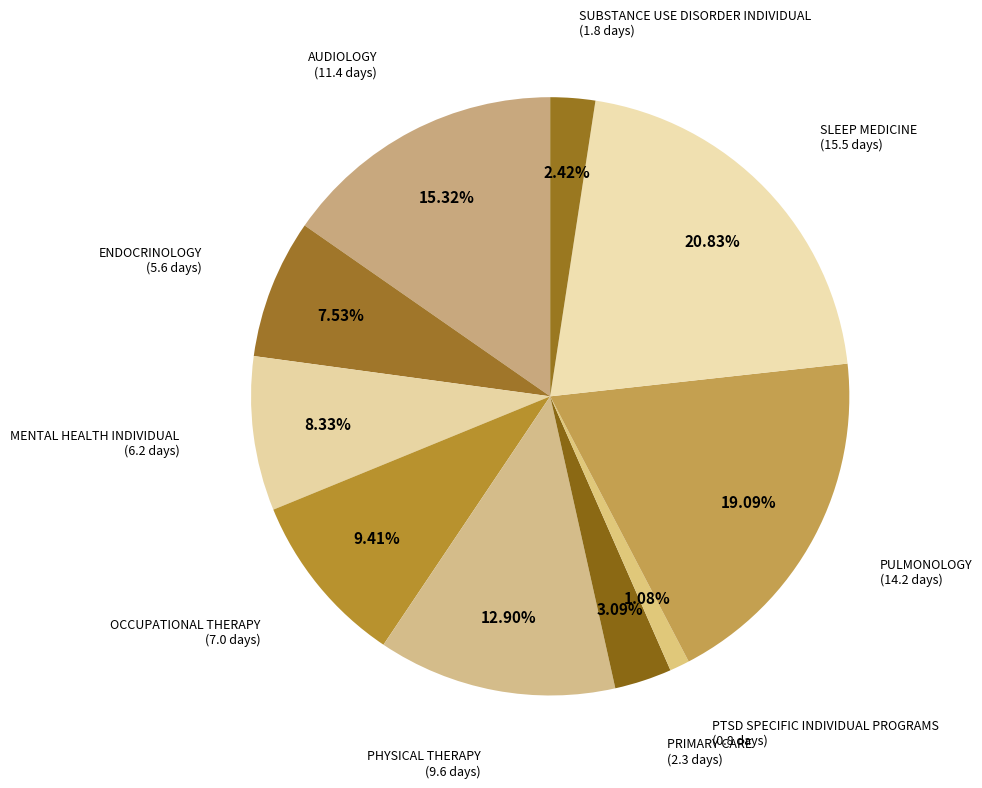

To the nearest percent, what is the difference between the largest and smallest slice percentages?

20%